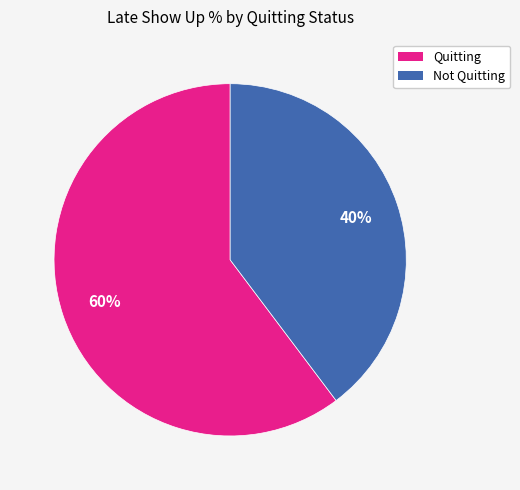

To the nearest percent, what is the average slice percentage?

50%